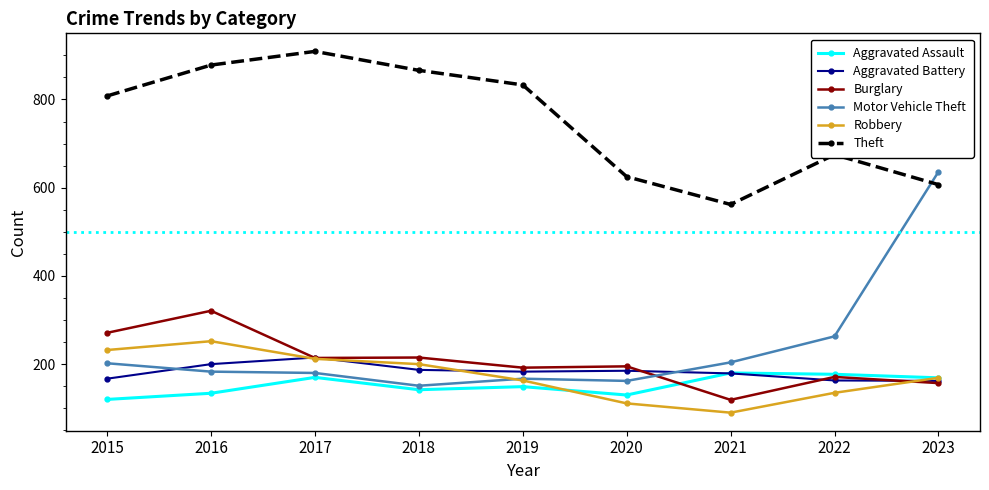

What is the sum of the Theft values at 2019 and 2017?

1742